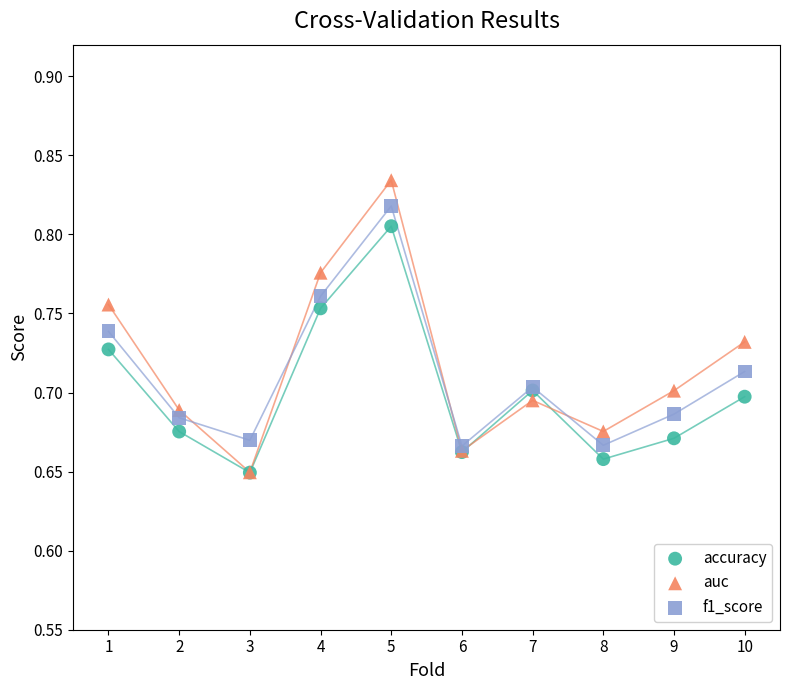

What are all the series names shown in the legend?

accuracy, auc, f1_score